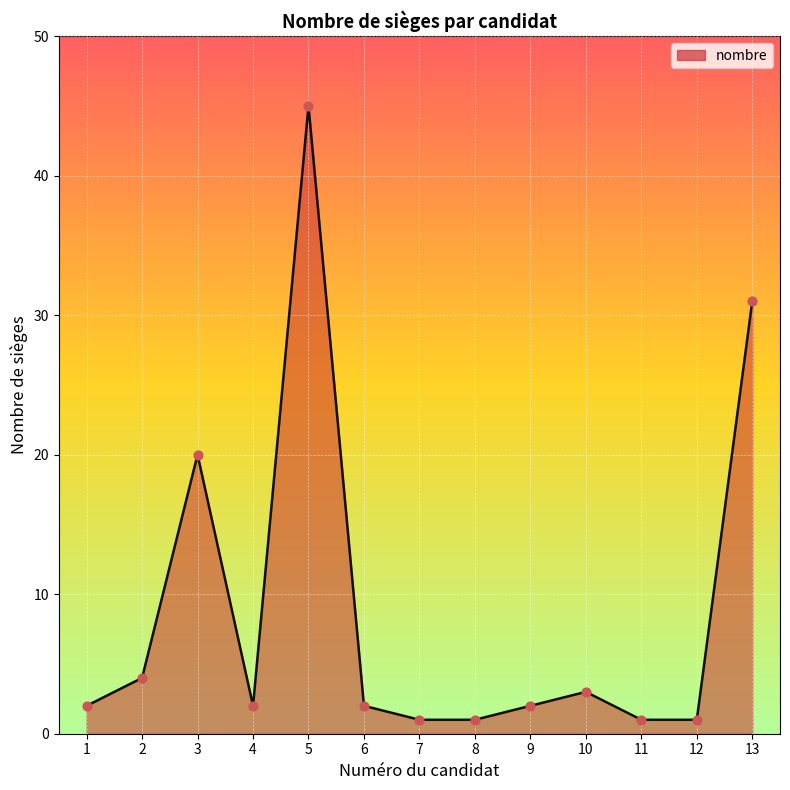

Approximately how many times larger is the value at 12 compared to 7?

1.0